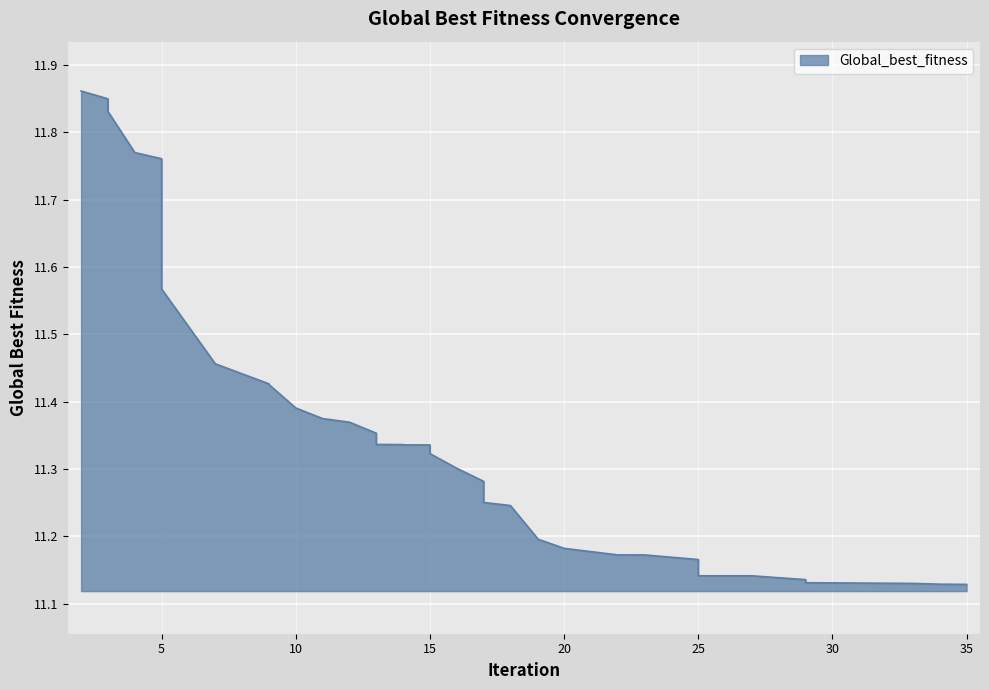

What is the difference between the maximum and minimum values?

0.7